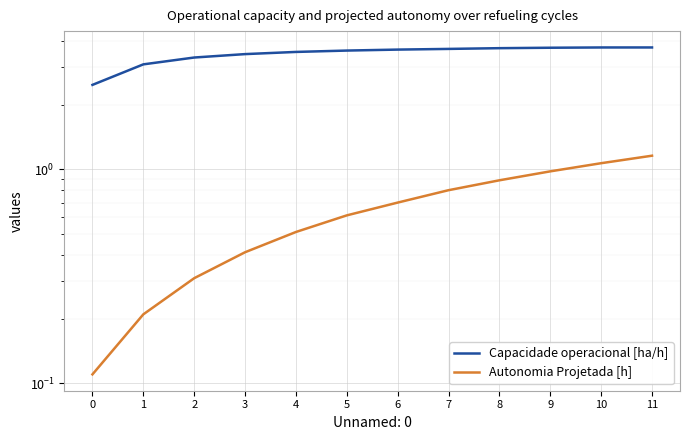

How many data points does each series have?

12